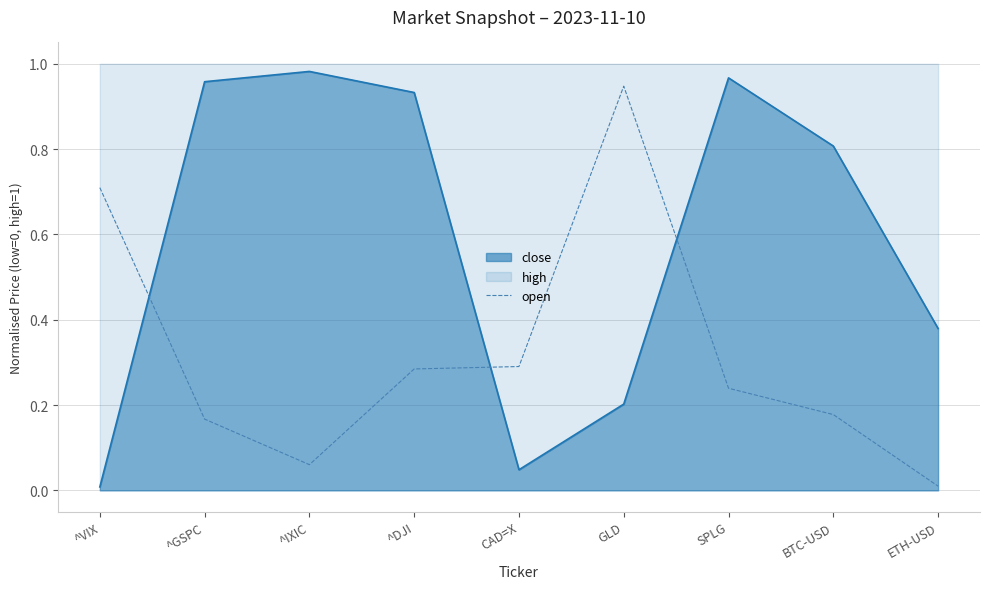

Which label corresponds to the smallest value in the chart?

ETH-USD